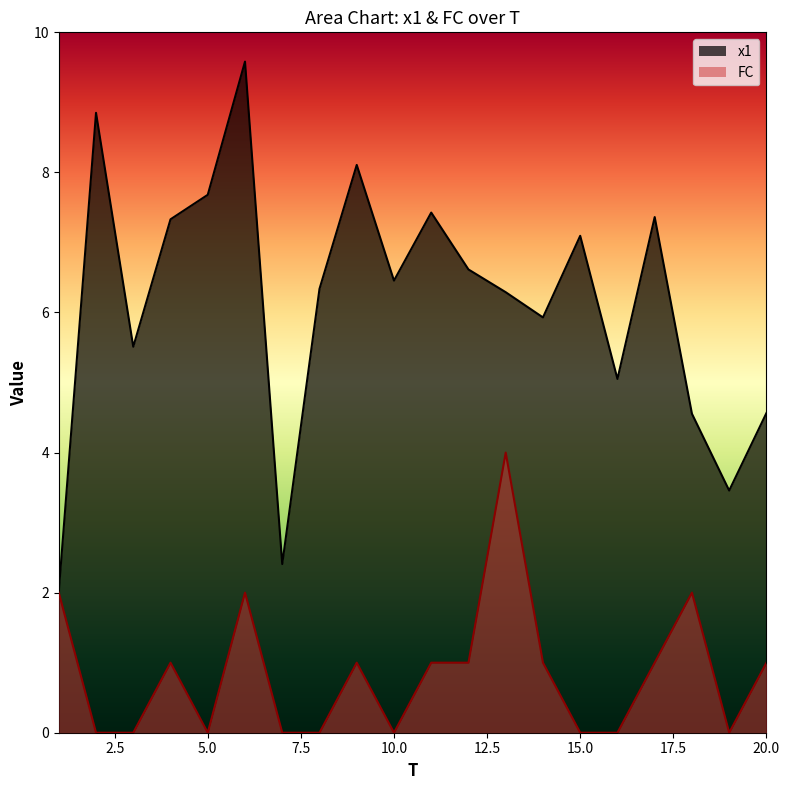

True or false: x1 has more than 0 points higher than both neighbors.

True